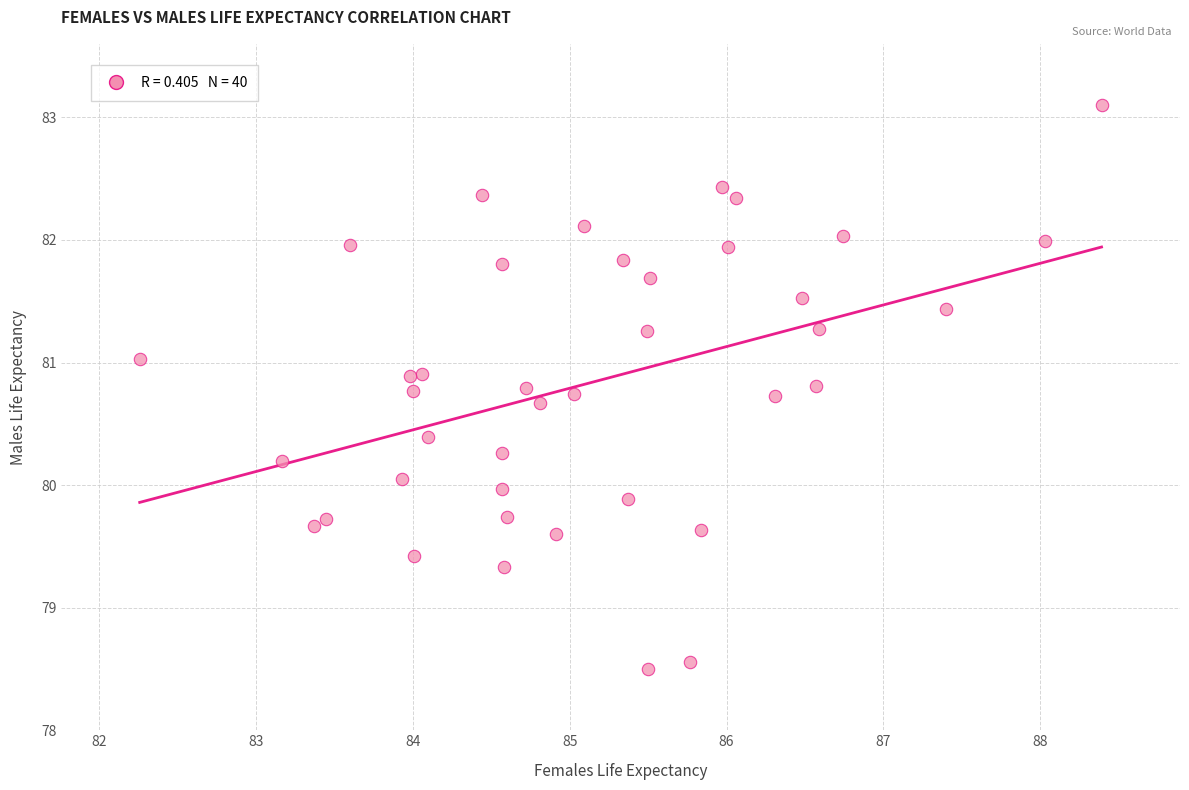

What is the range of X values (max minus min)?

6.1